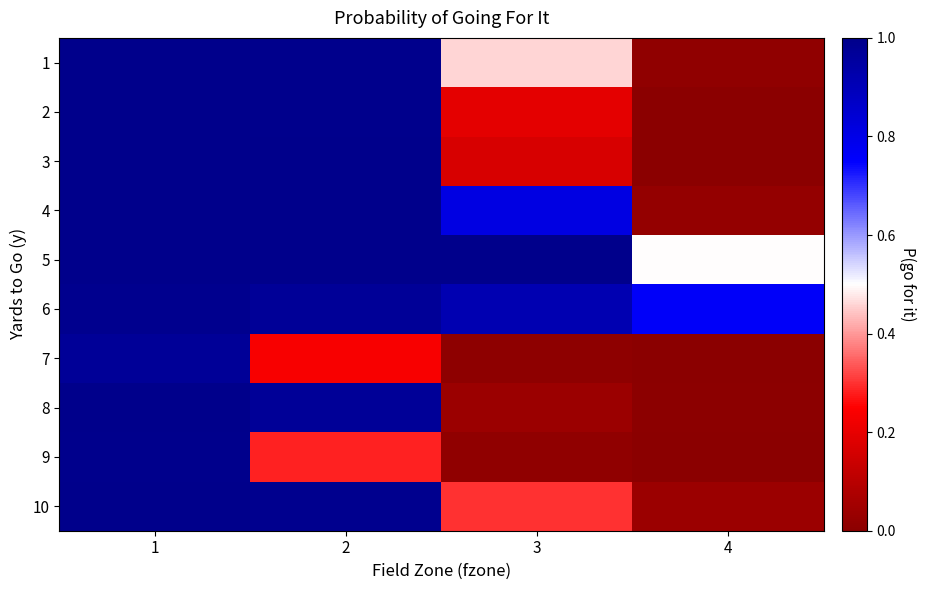

Which category has the lowest value across all series?

4